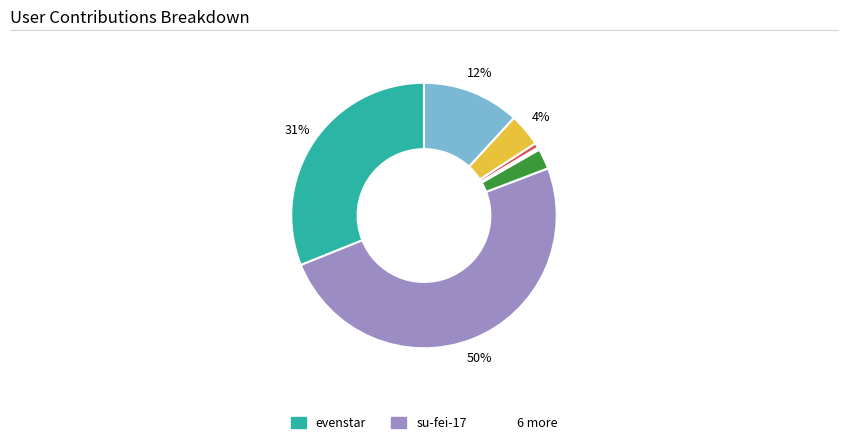

To the nearest percent, what is the difference between the largest and smallest slice percentages?

50%